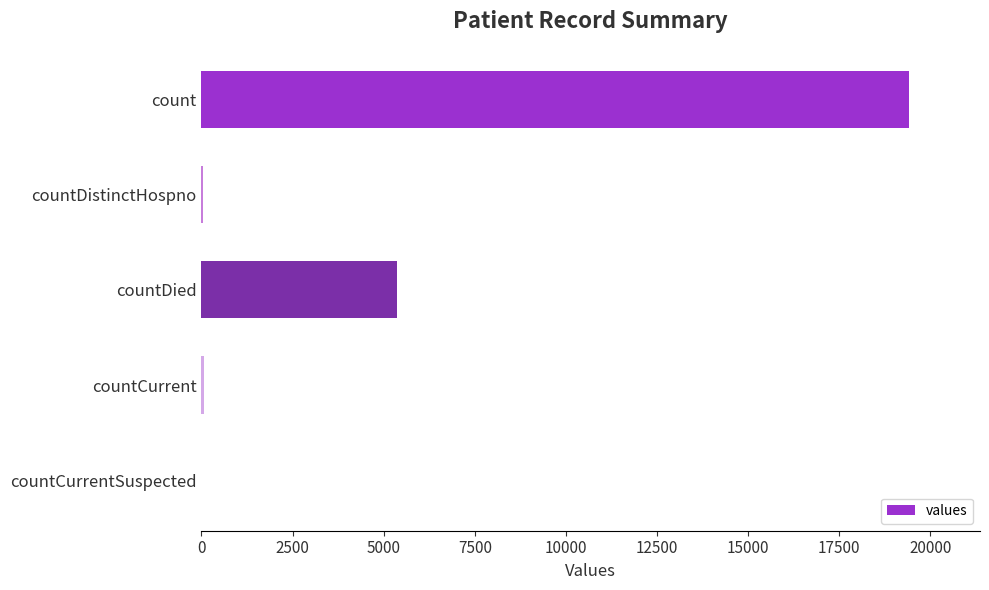

Which has a higher value, count or countCurrentSuspected?

count